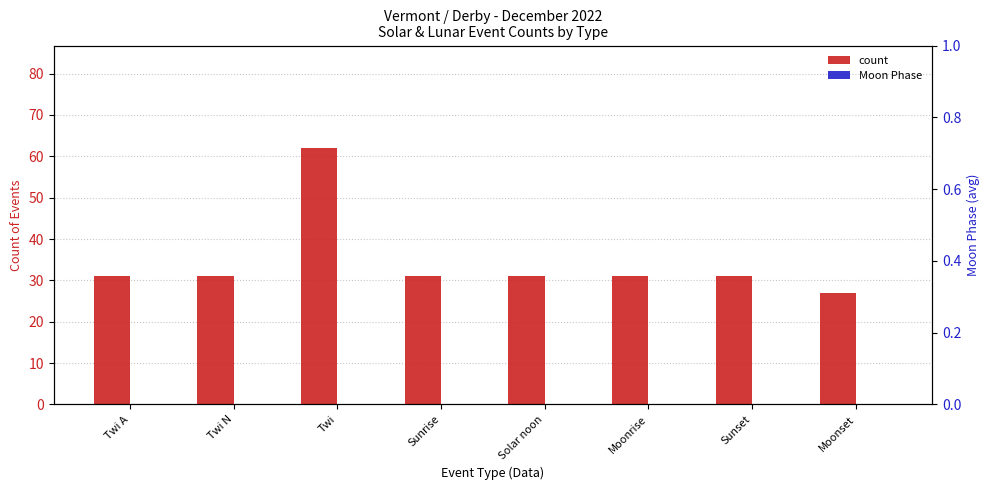

Which category has the highest value across all series?

Twi